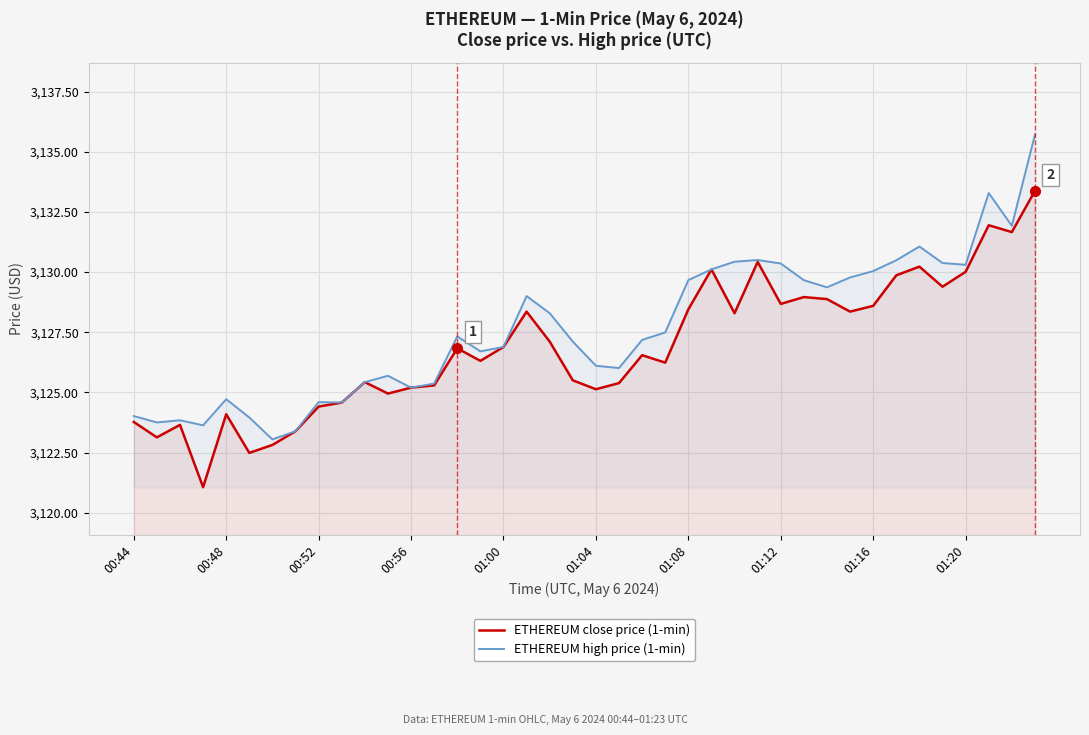

What are all the series names shown in the legend?

ETHEREUM close price (1-min), ETHEREUM high price (1-min)